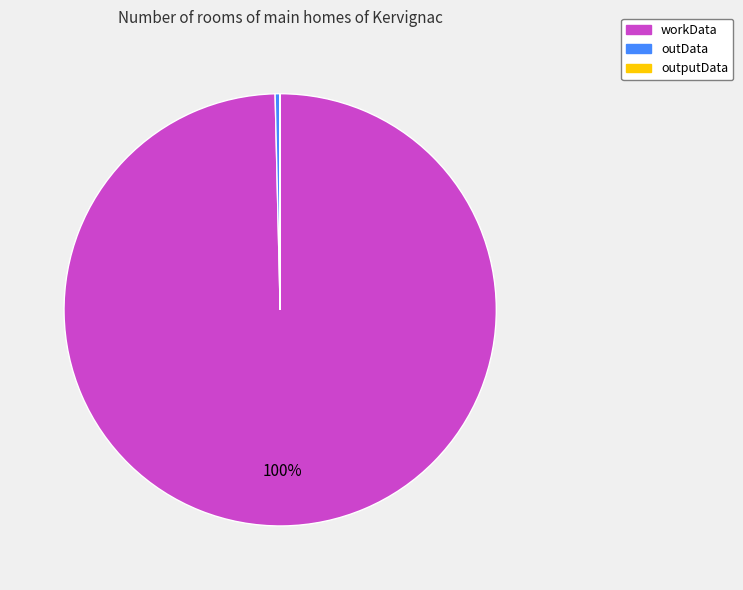

Is workData the majority of the pie?

Yes